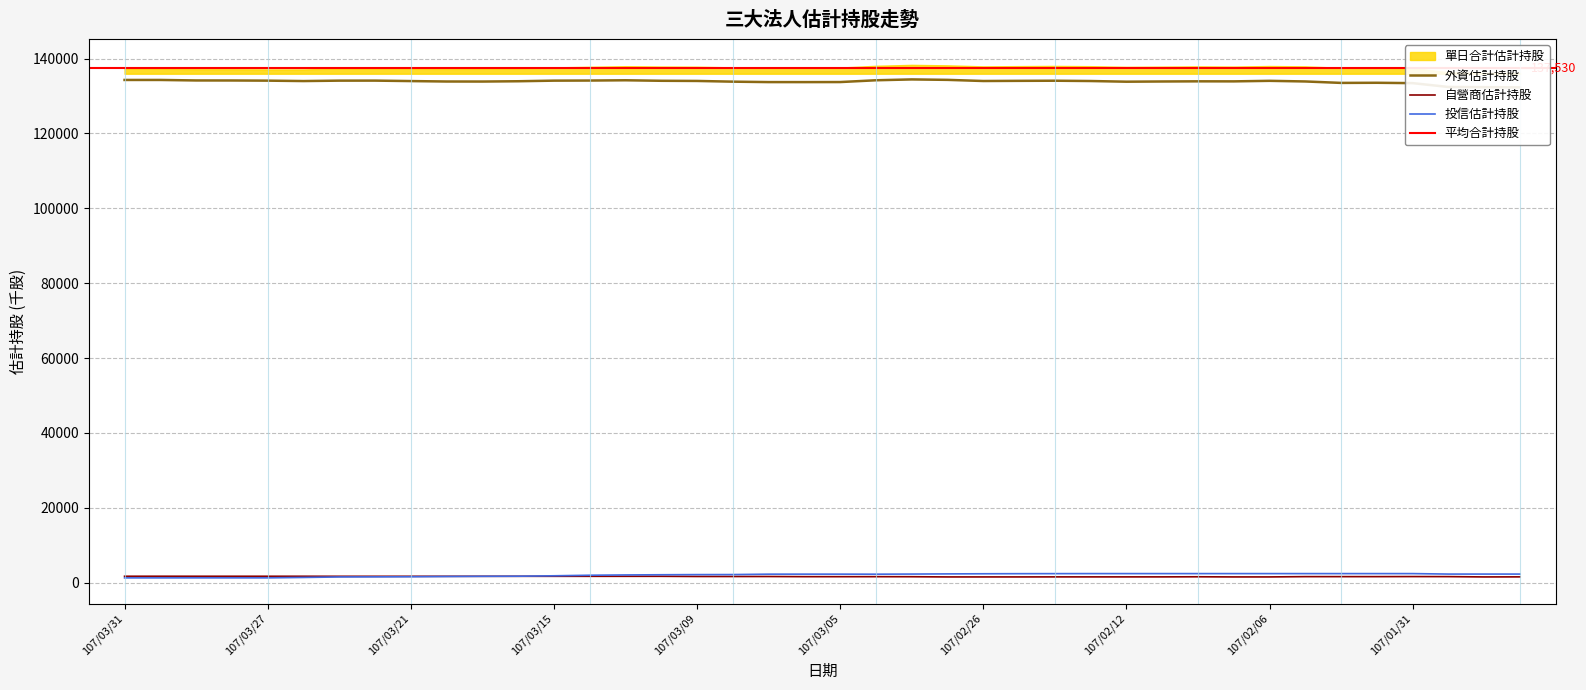

What is the sum of all 外資估計持股 values?

5354061